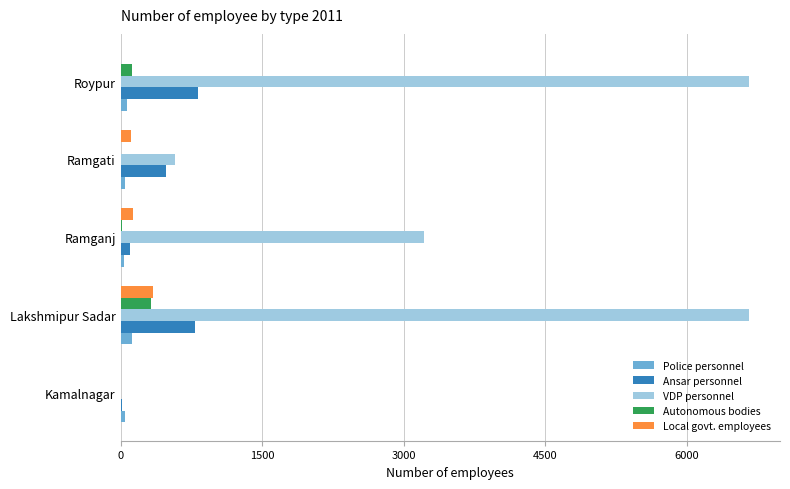

Between Lakshmipur Sadar and Ramganj, which series saw the biggest shift?

VDP personnel